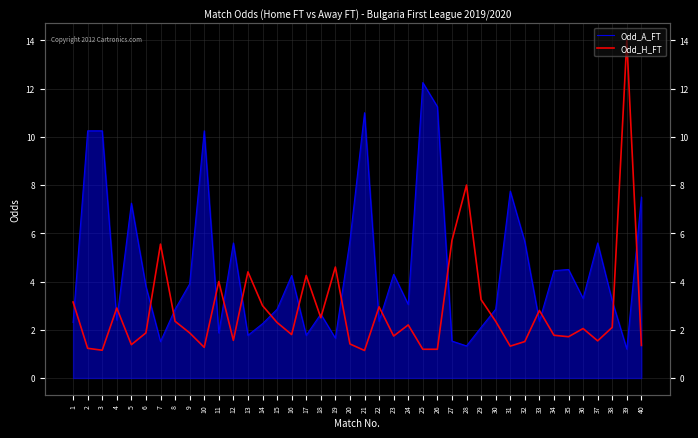

At how many categories does at least one series exceed 2?

40